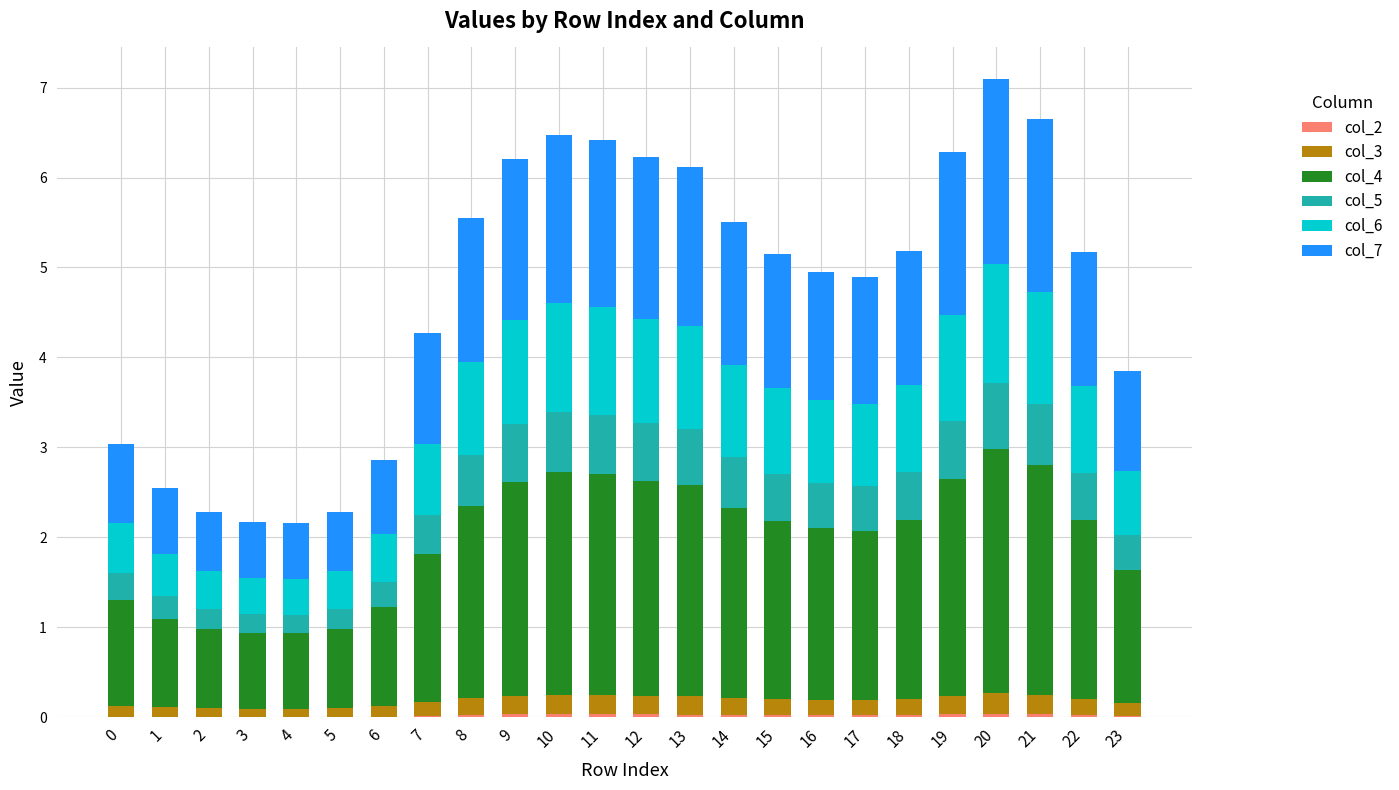

How many series are shown in this chart?

6